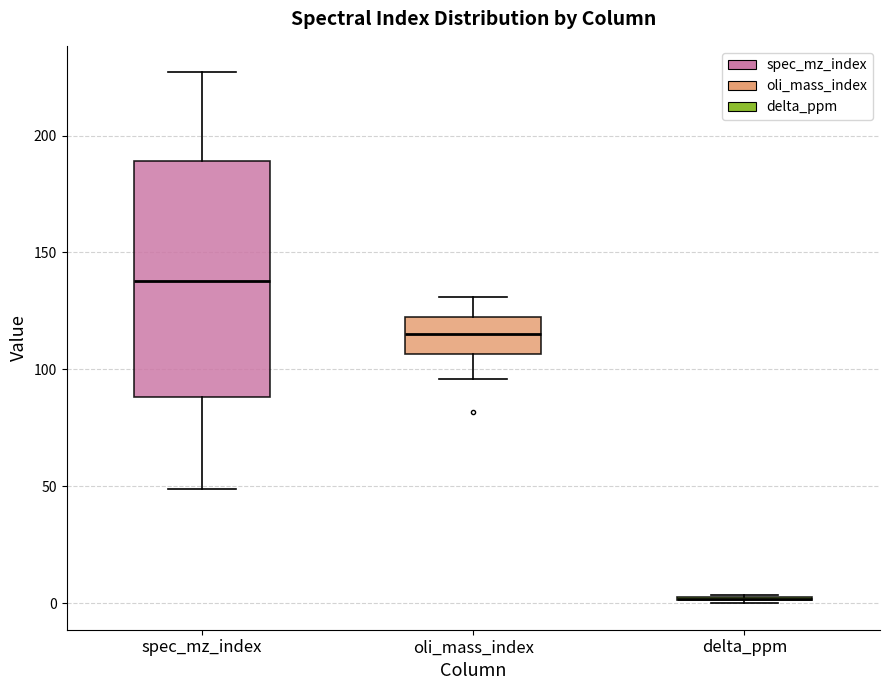

Which box is the tallest, from its lower edge to its upper edge?

spec_mz_index